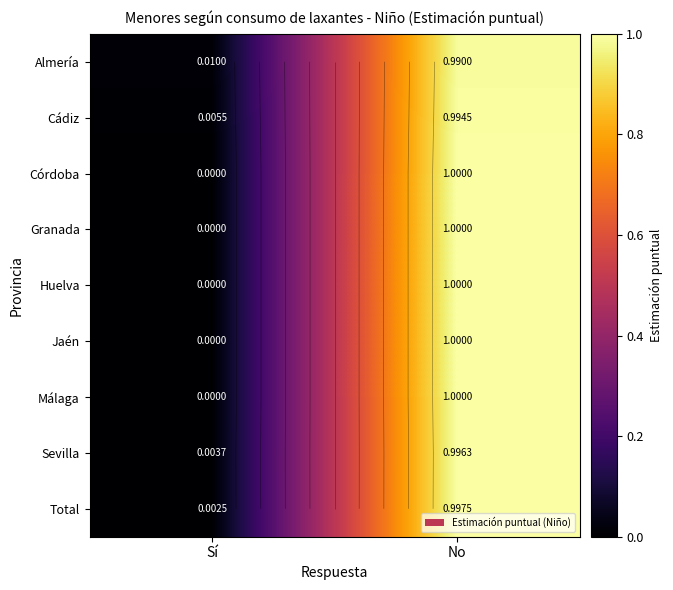

What is the sum of the Cádiz values at No and Sí?

1.0